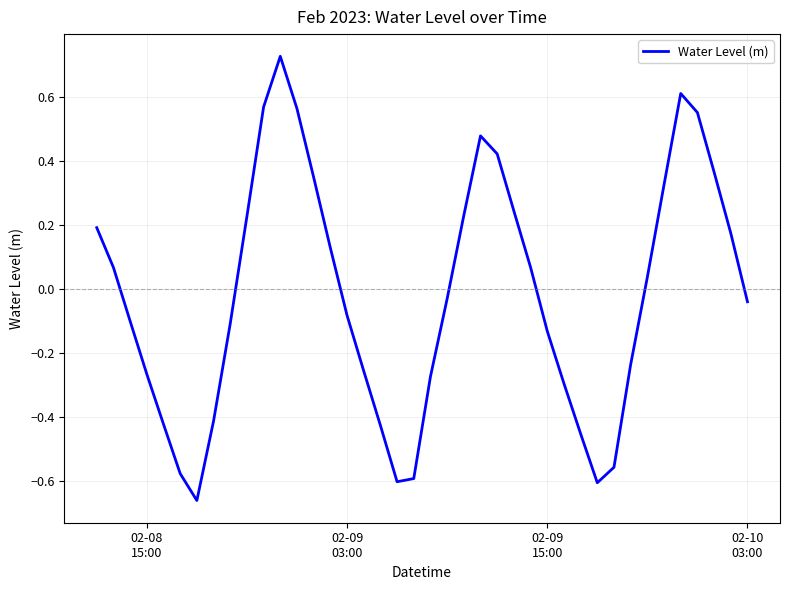

What is the difference between the maximum and minimum values?

1.4